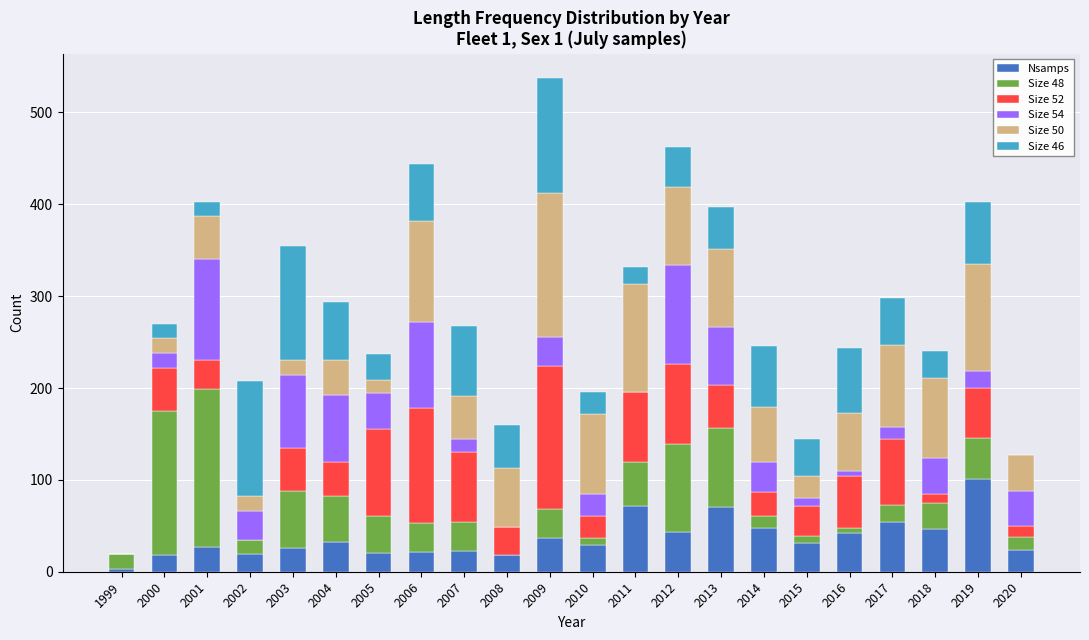

What is the sum of the Nsamps values at 2002 and 2005?

39